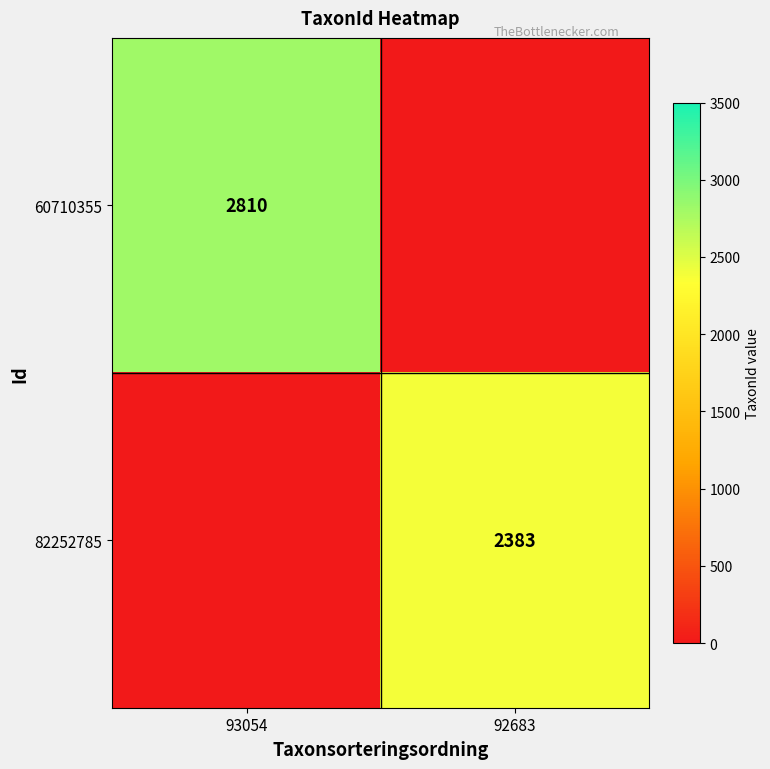

At how many categories does at least one series exceed 2325?

2